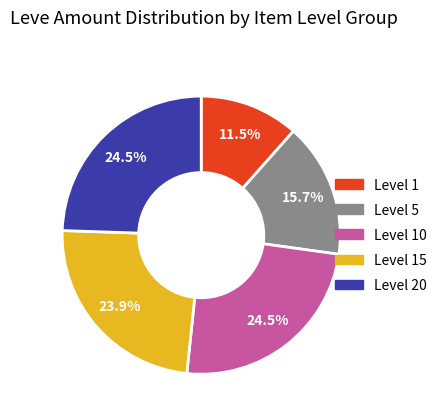

Does any single category account for the majority?

No